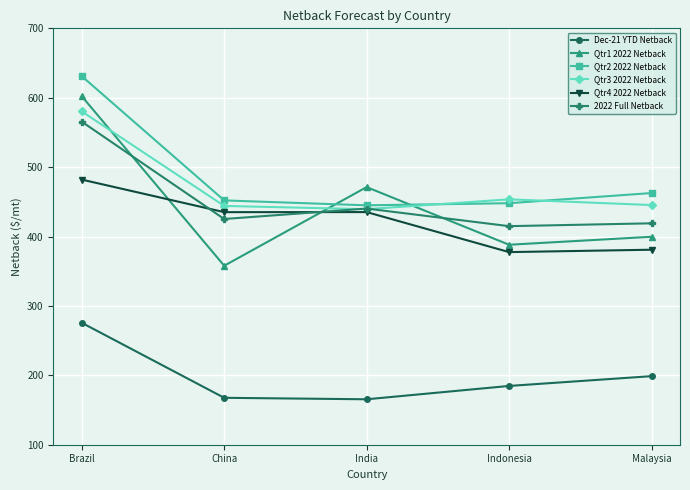

What position from the left is China?

2